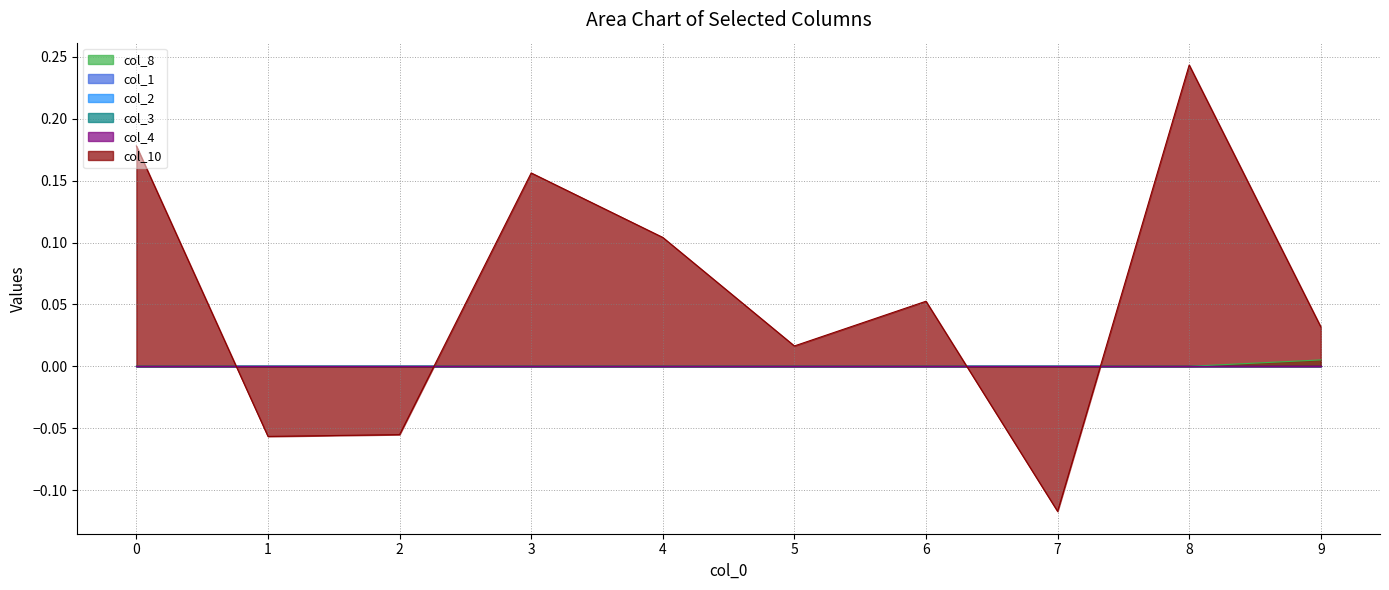

Which series has the largest total across all categories?

col_10